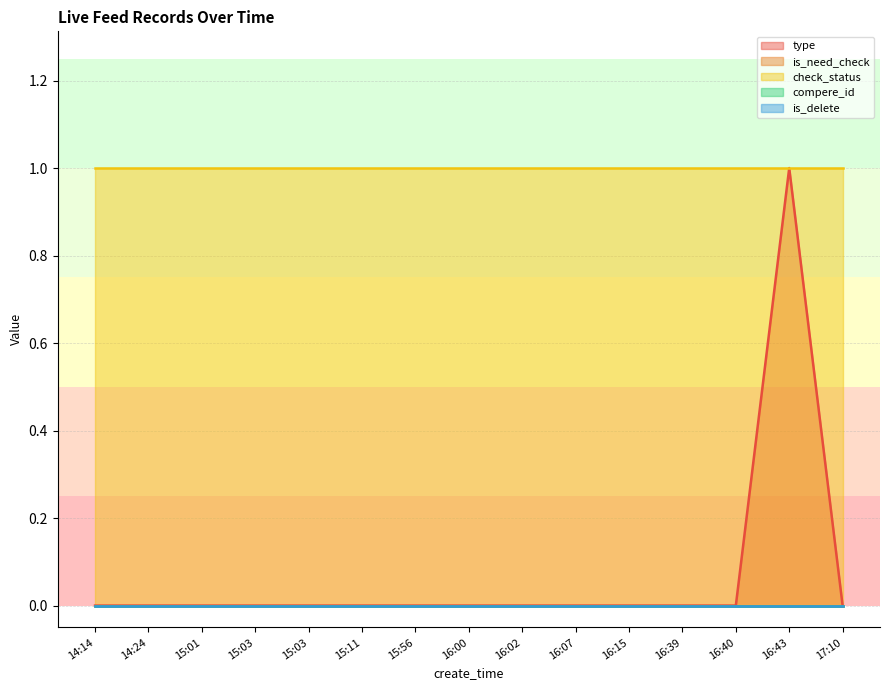

At which label does is_need_check reach its peak?

14:14